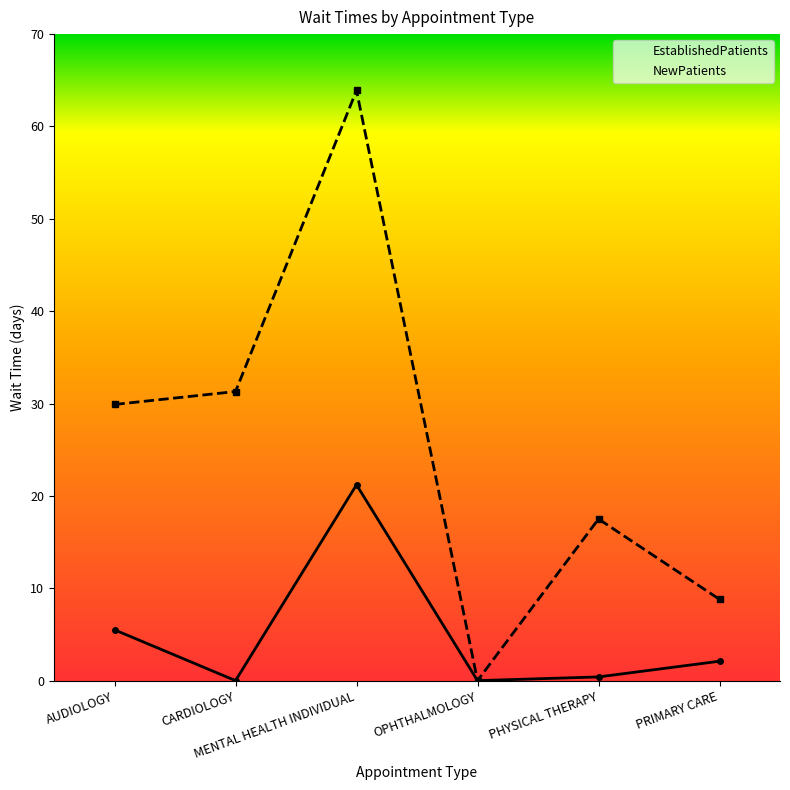

Where is the first local maximum for NewPatients?

MENTAL HEALTH INDIVIDUAL